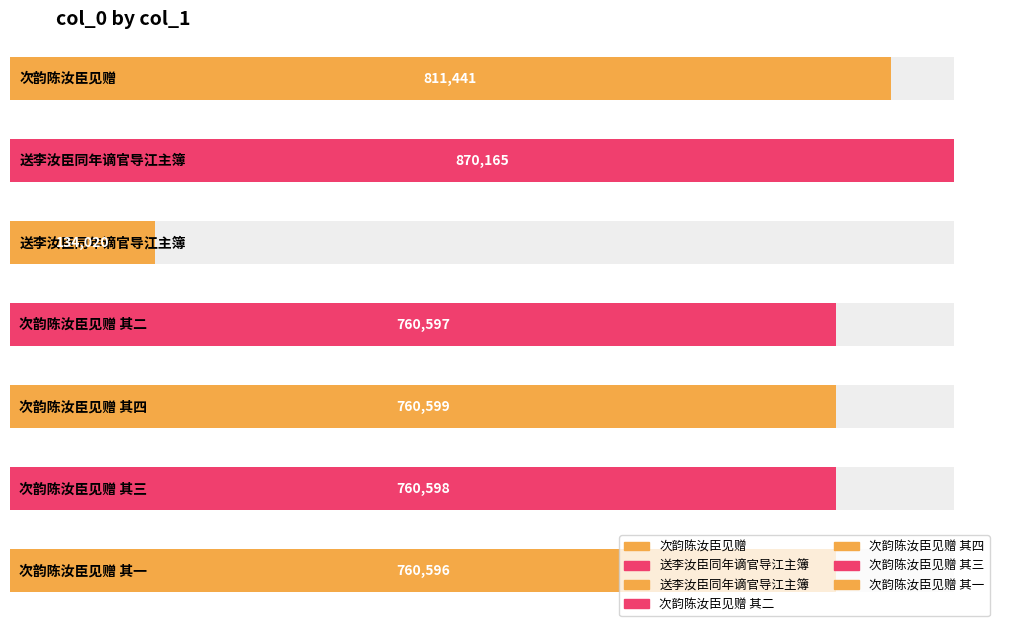

What is the value of the 5th bar from the left?

760599